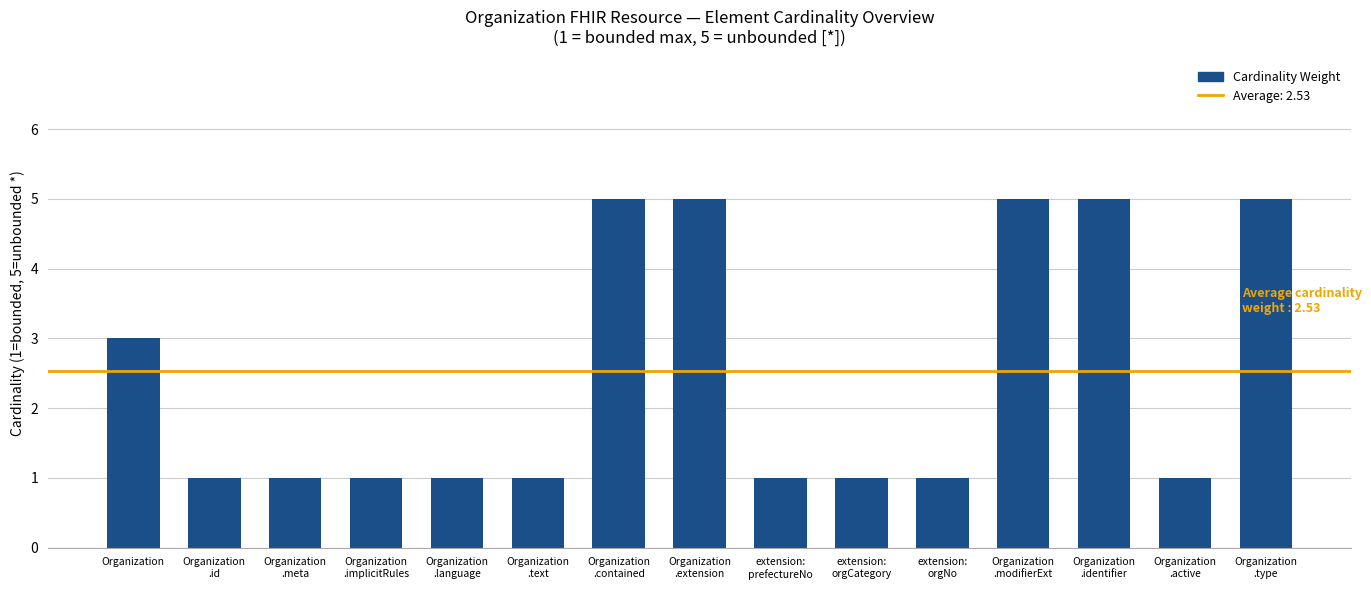

What position from the left is Organization
.id?

2